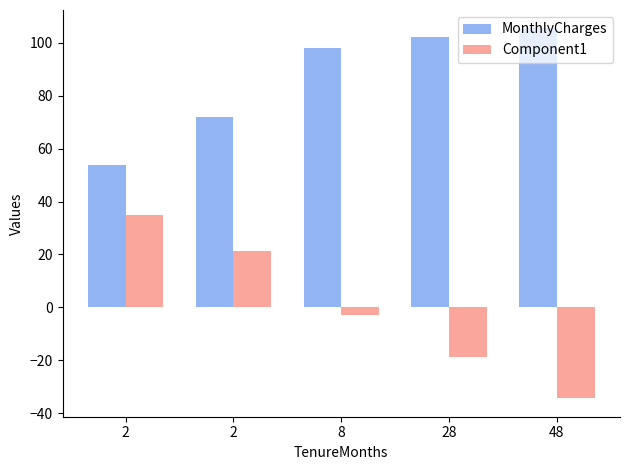

Between 48 and 8, which is larger?

48